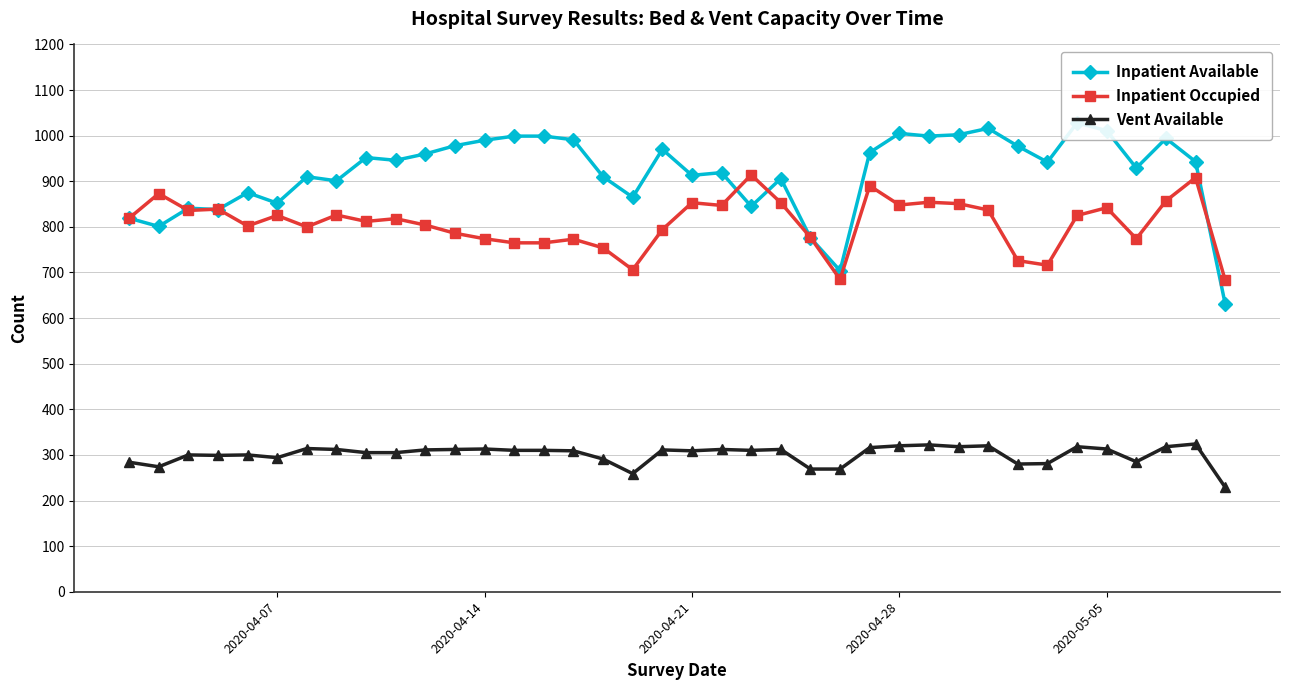

True or false: Inpatient Occupied has more than 1 interior local peaks.

True